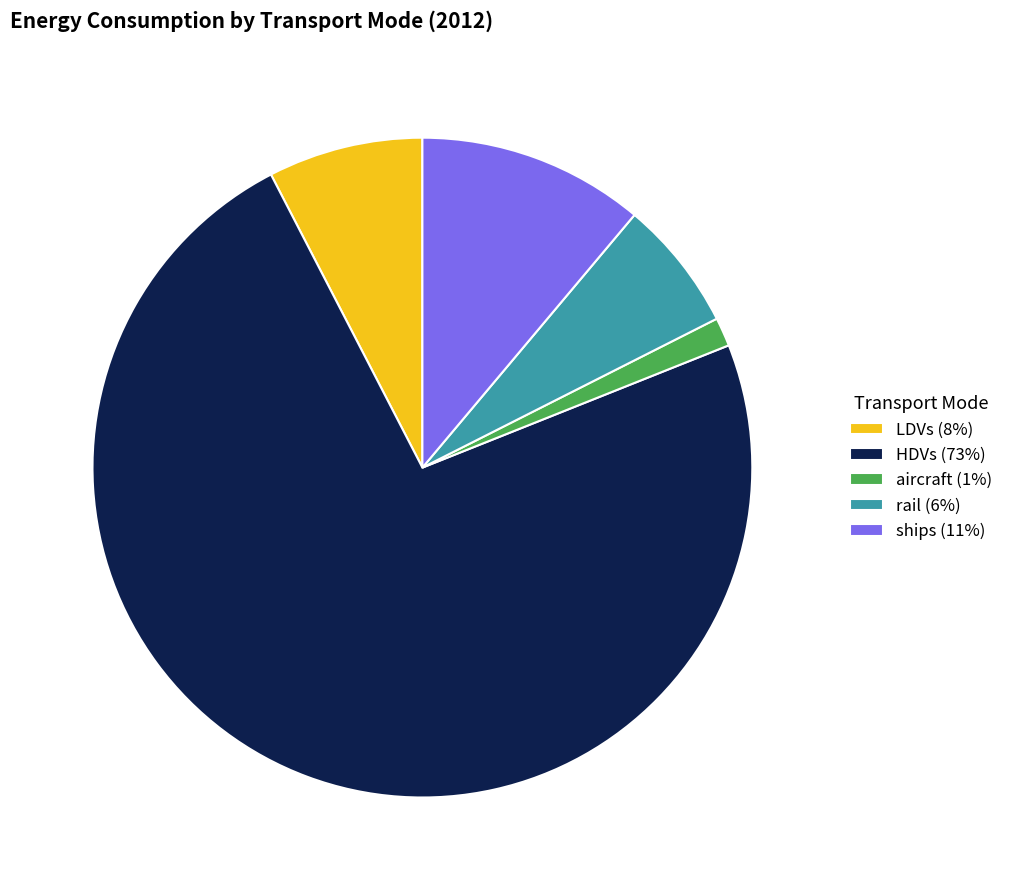

What is the largest slice in the pie chart?

HDVs